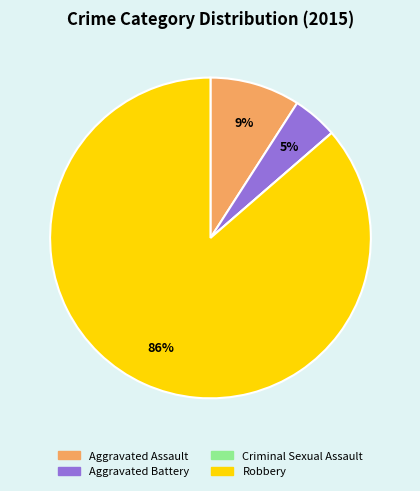

What percentage is the Aggravated Battery slice, to the nearest percent?

5%